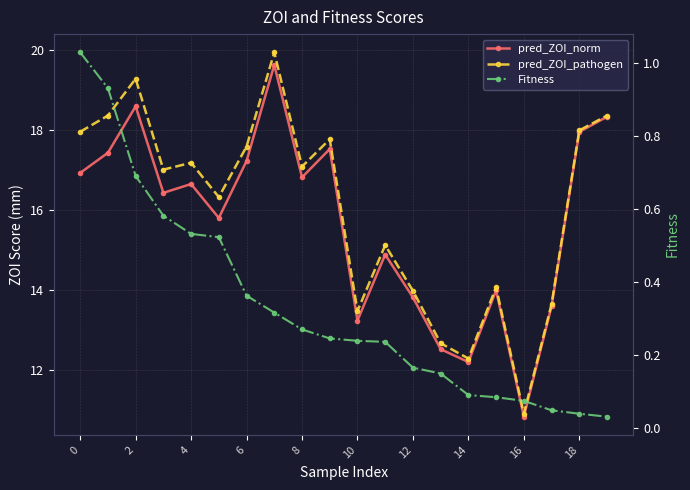

Is it true that pred_ZOI_norm equals 27.6 at 14?

False